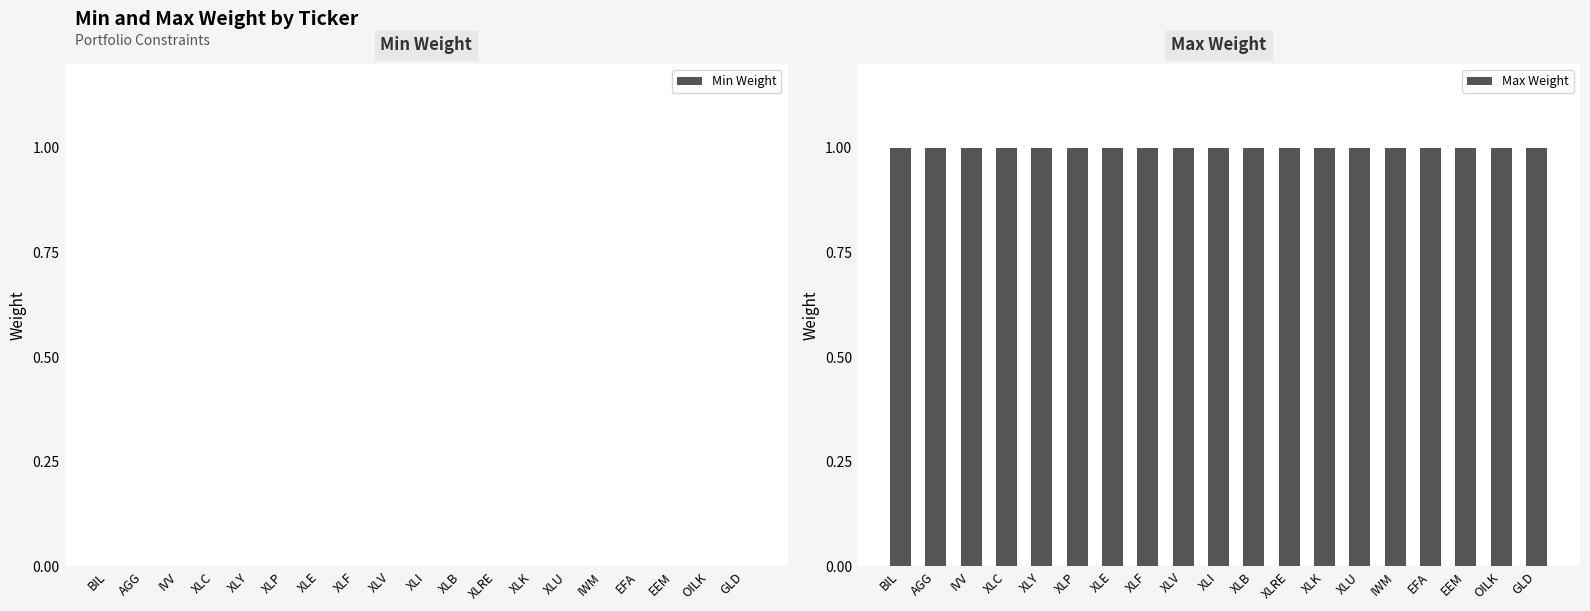

Rank the series by their maximum value, from lowest to highest.

Min Weight, Max Weight